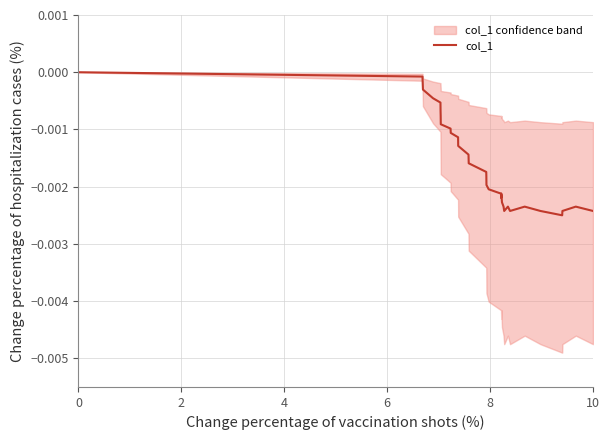

How many lines are shown in the chart?

1